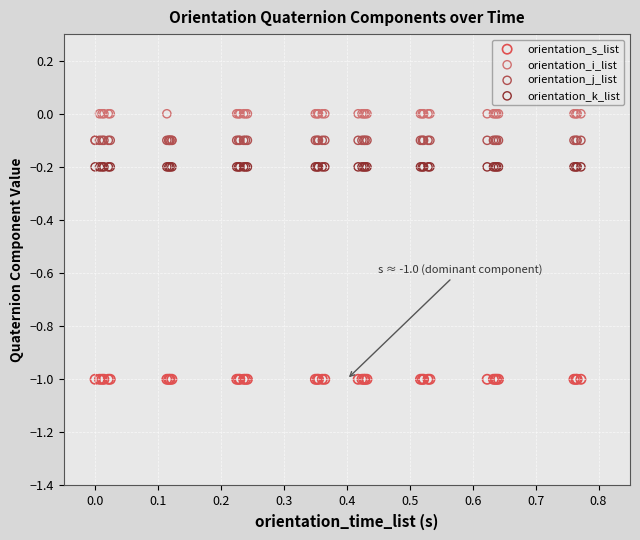

Which series reaches the maximum Y coordinate?

orientation_i_list